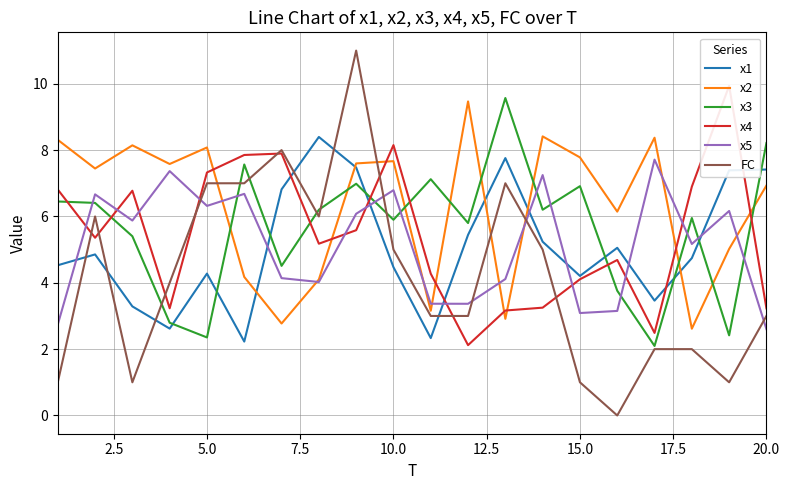

What is the value of the x4 point at the 11th from the left?

4.3